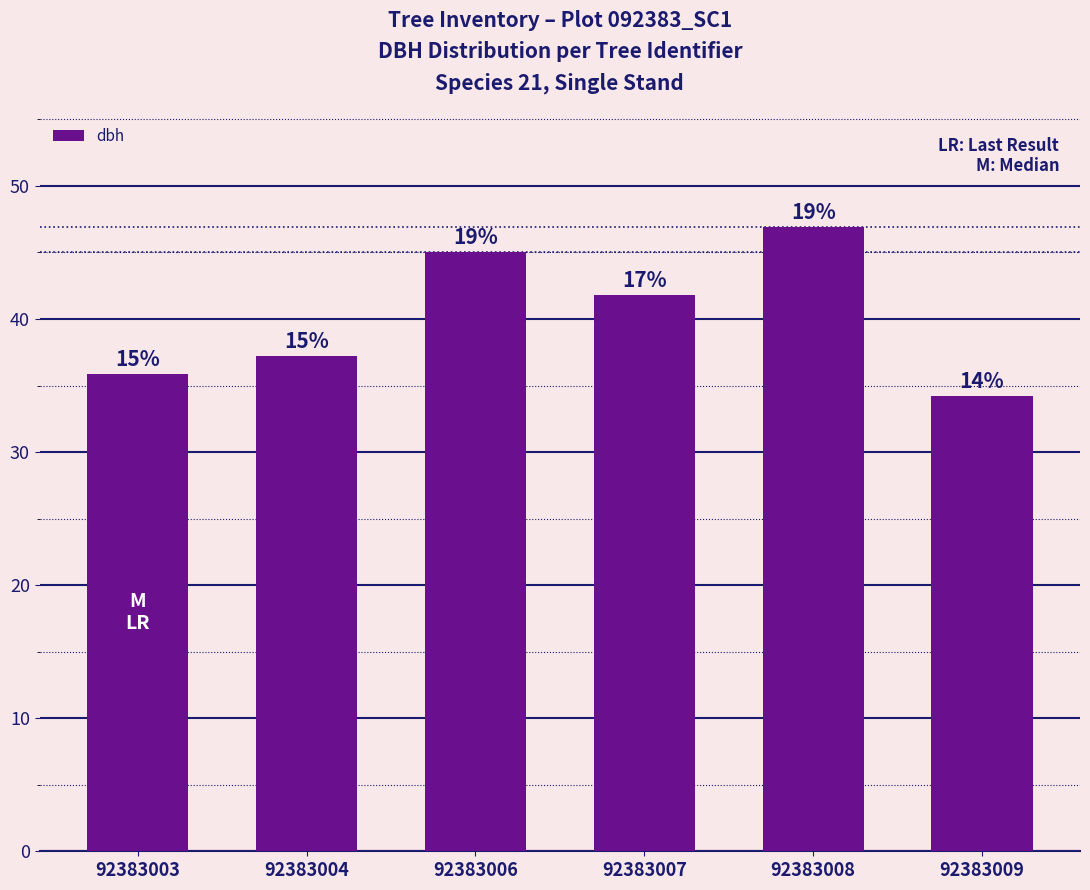

Does the chart contain any negative values?

No